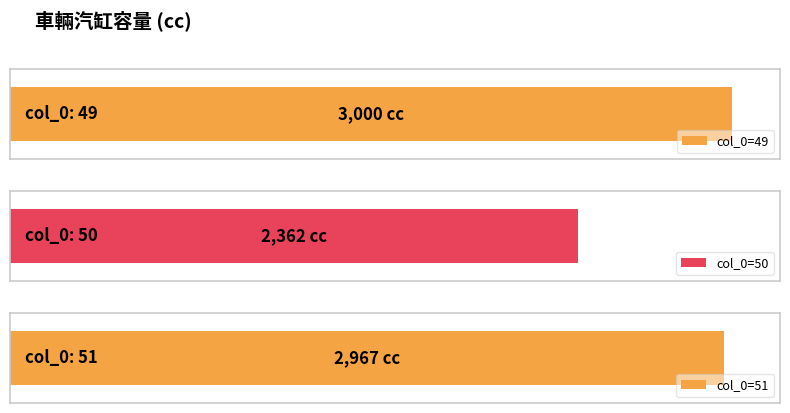

True or false: the data shows 1600 at 50.

False